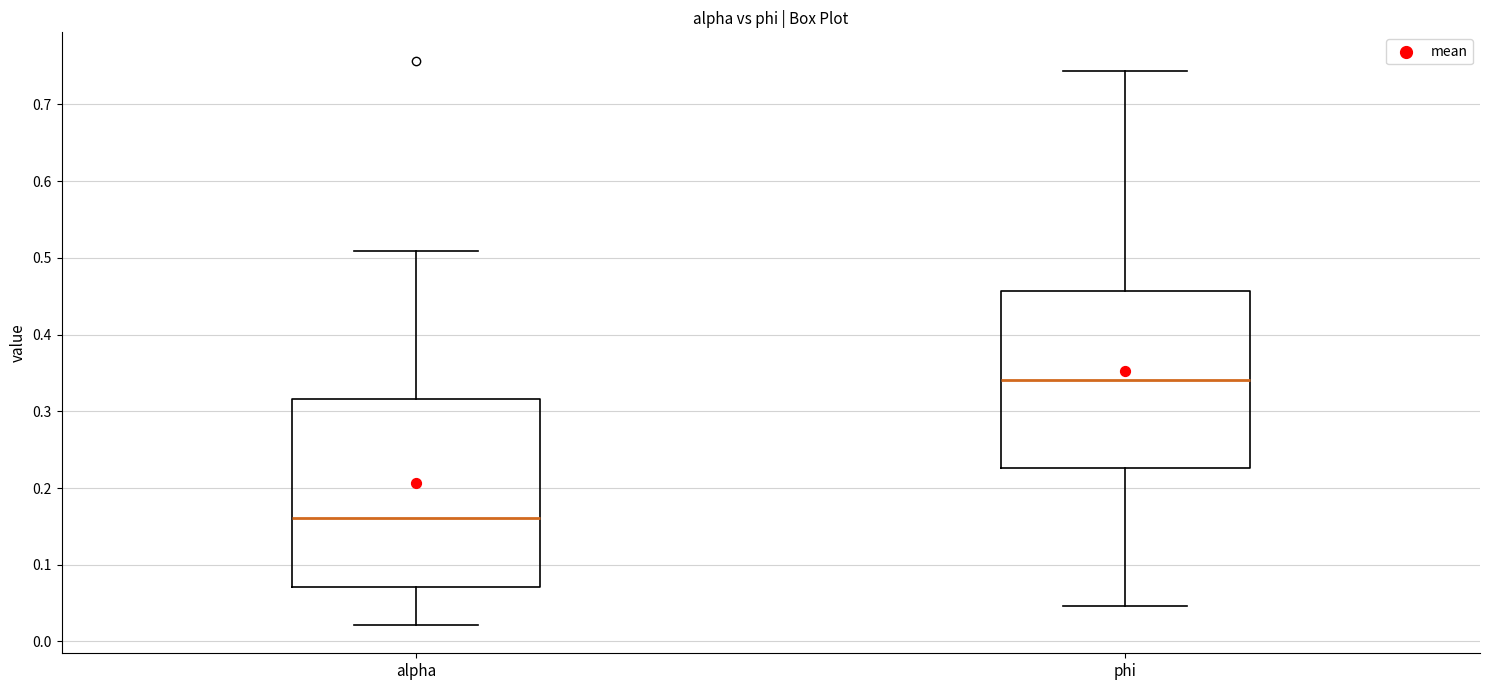

Which box has the lowest median line?

alpha